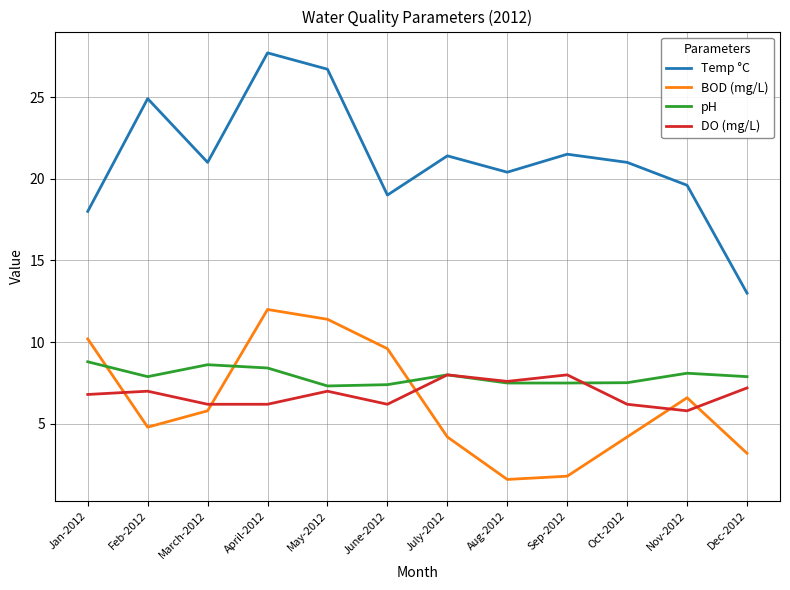

Rank the series at April-2012 from lowest to highest value.

DO (mg/L), pH, BOD (mg/L), Temp °C